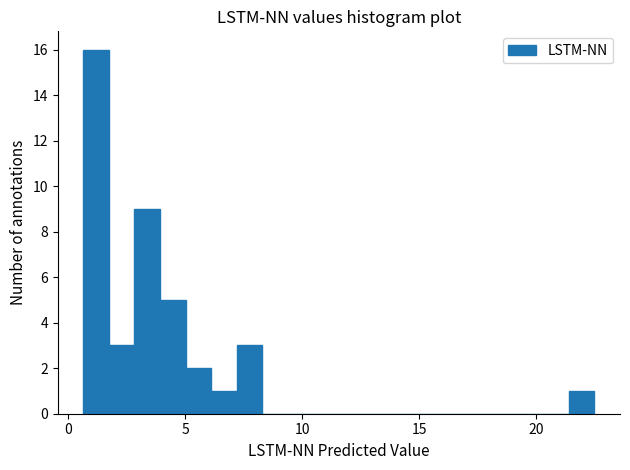

Read against the x-axis, roughly where is the centre of the tallest bar?

1.0